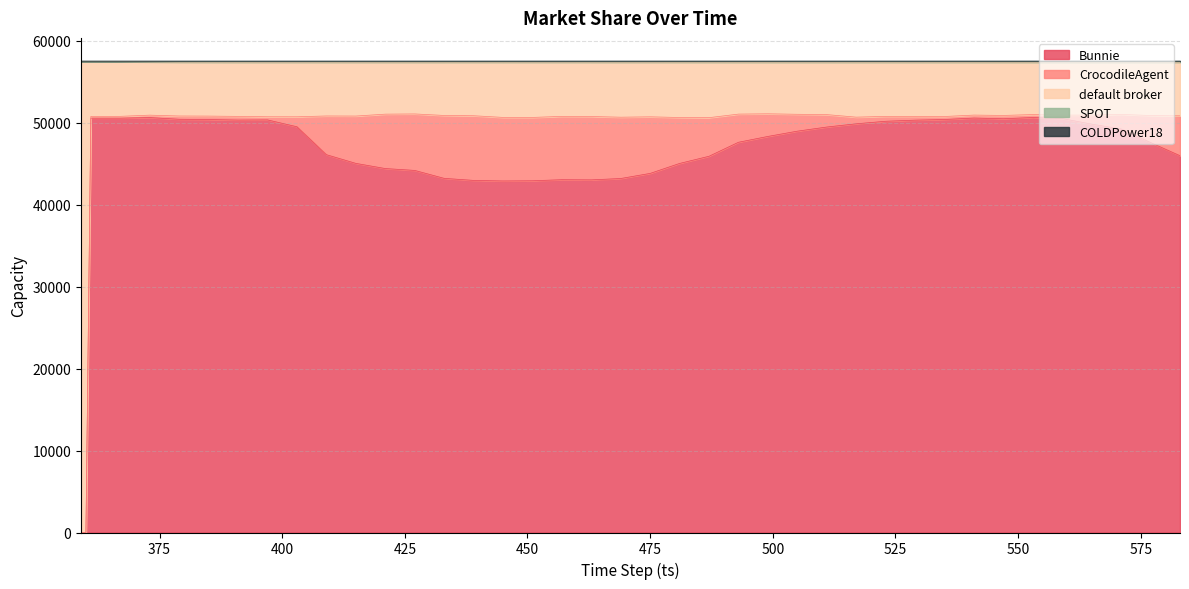

What is the greatest value displayed?

57503